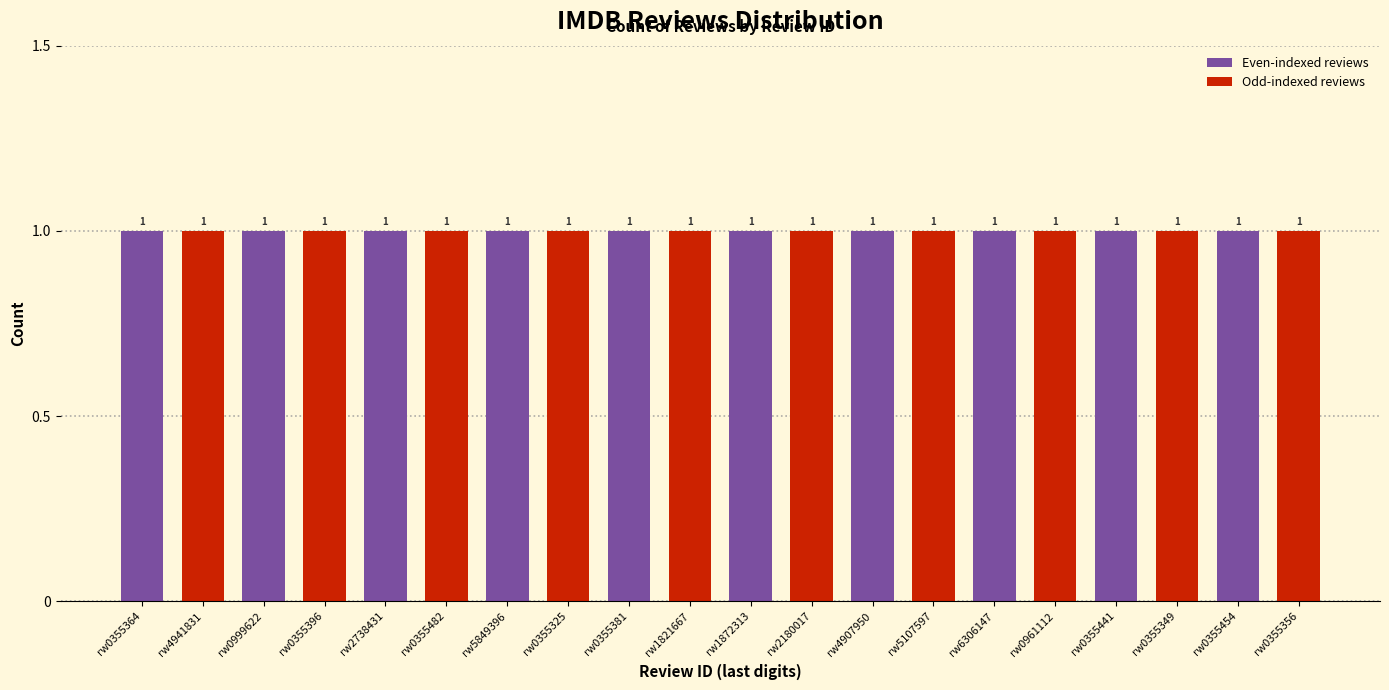

What is the label of the 8th bar from the right?

rw4907950